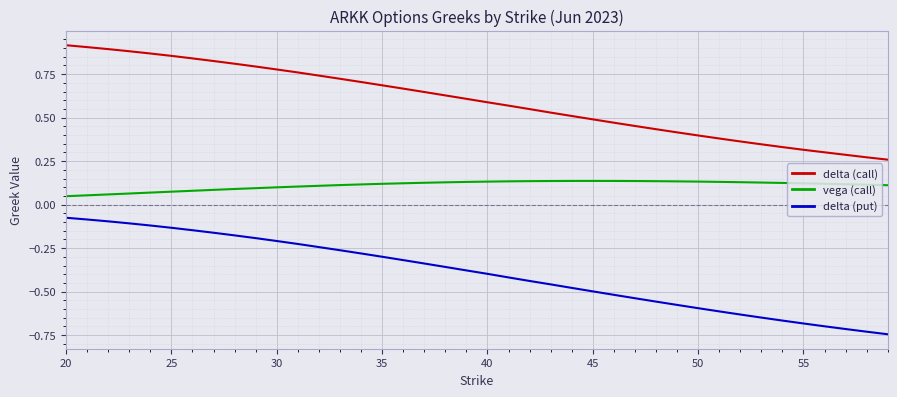

Does the chart have visible grid lines?

Yes